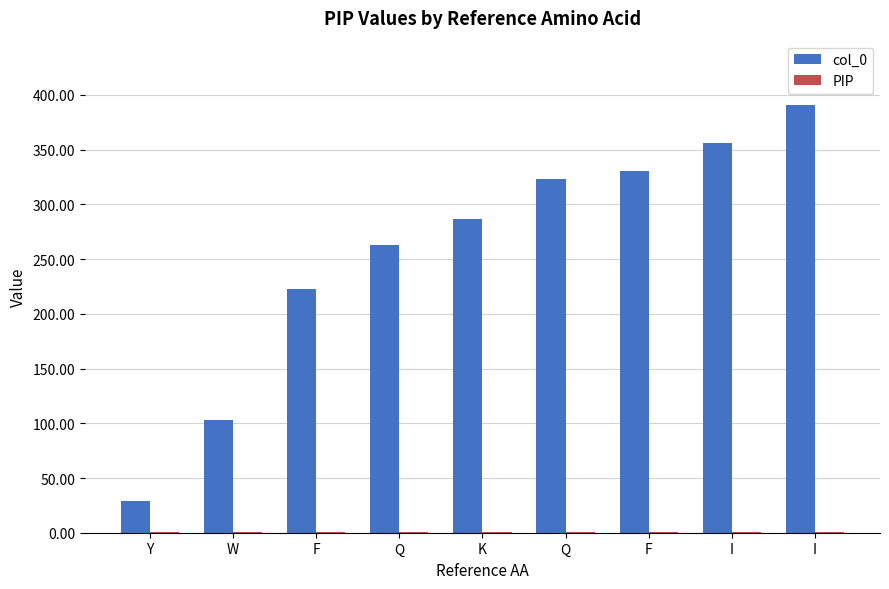

Count the number of categories in the chart.

9